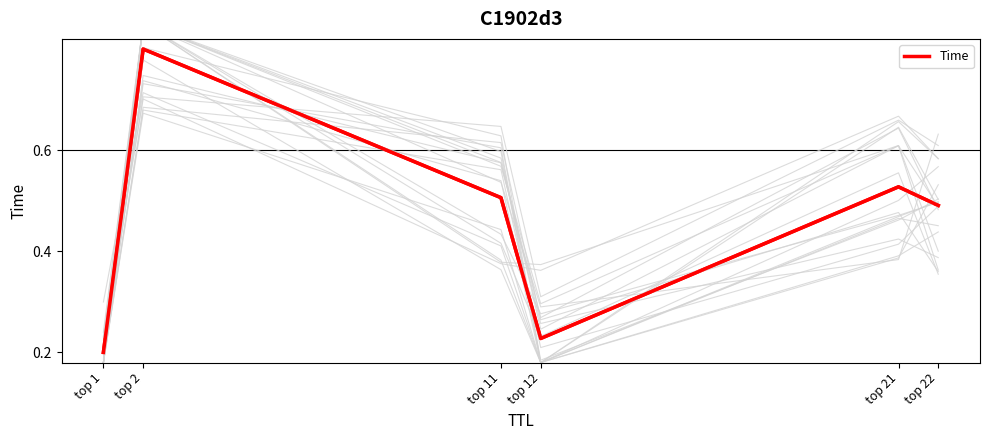

The value at top 22 is 0.5. True or false?

True